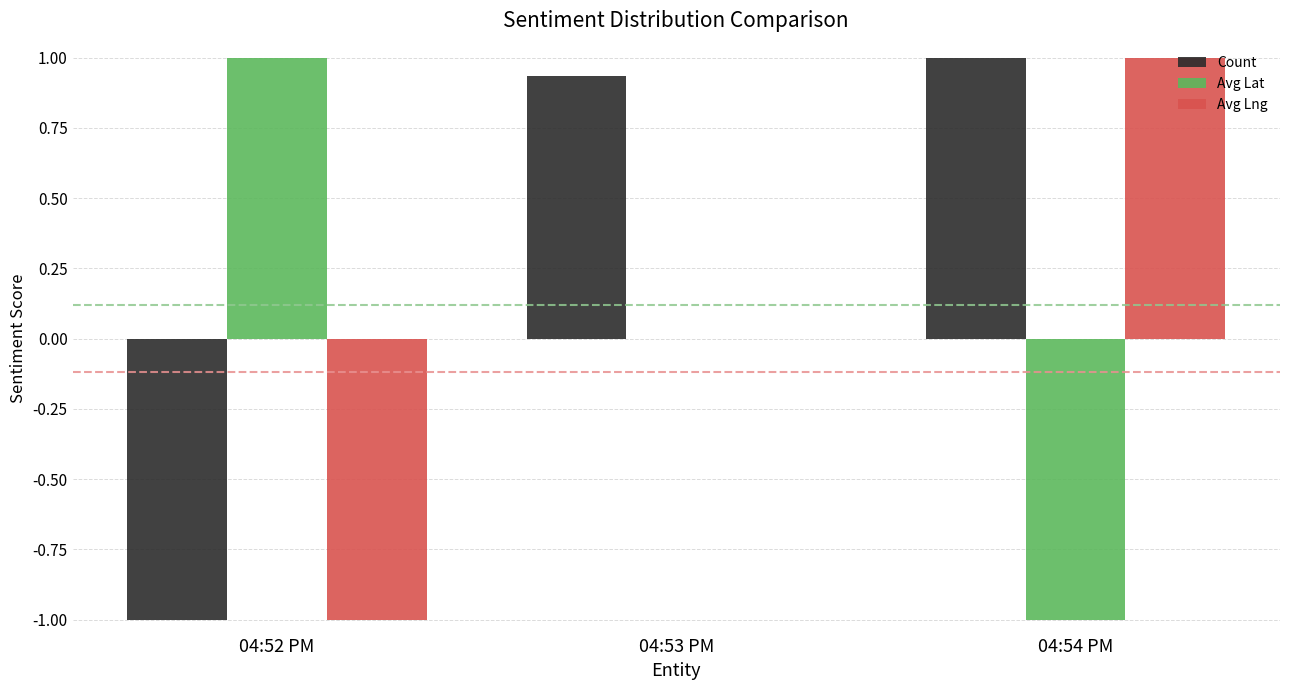

How many series are shown in this chart?

3